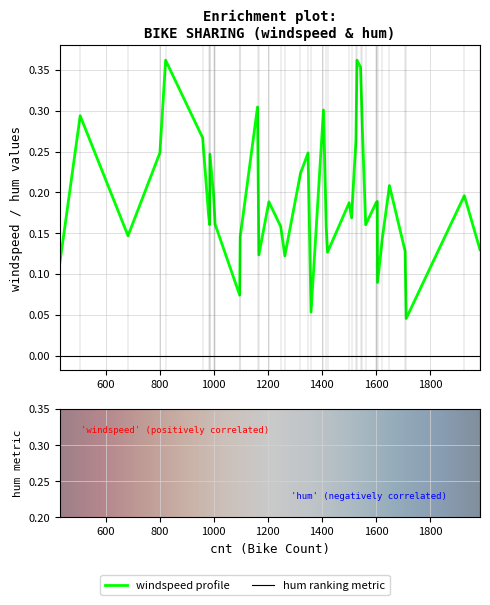

How many series are shown in this chart?

2